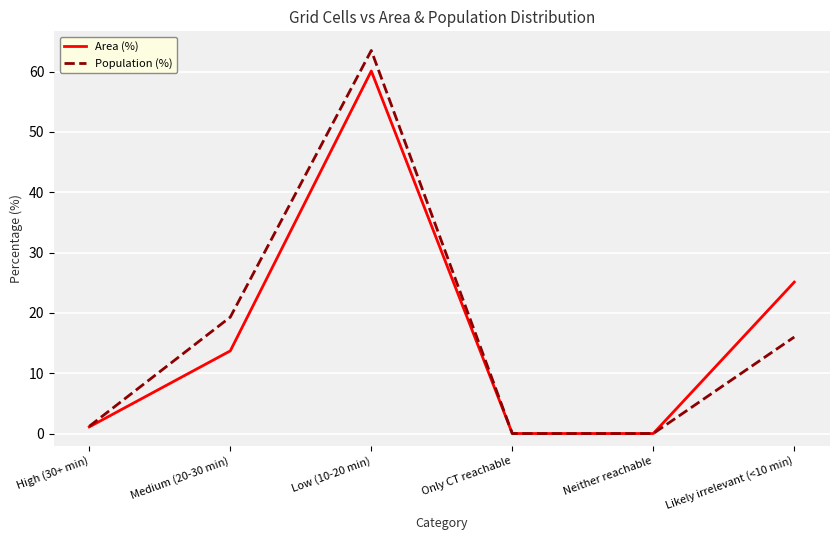

What is the highest value of the Area (%) series?

60.1